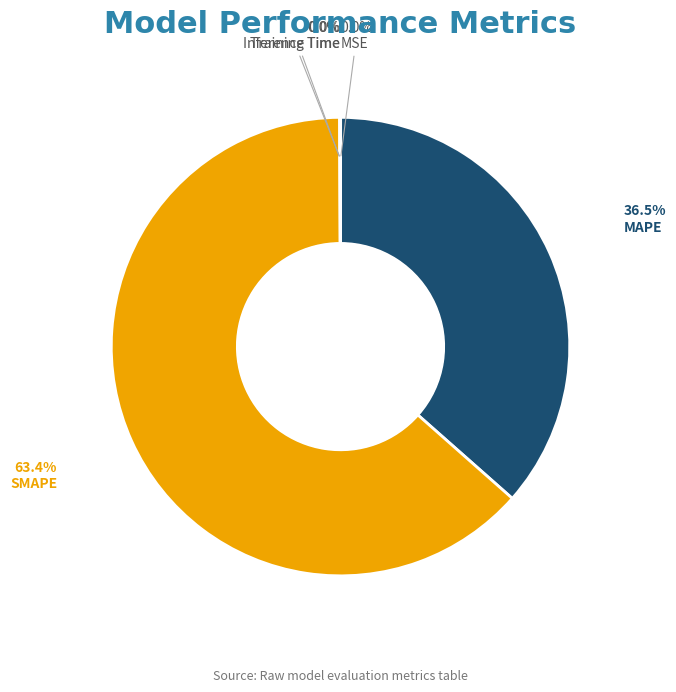

Is there any slice that represents more than half of the pie?

Yes